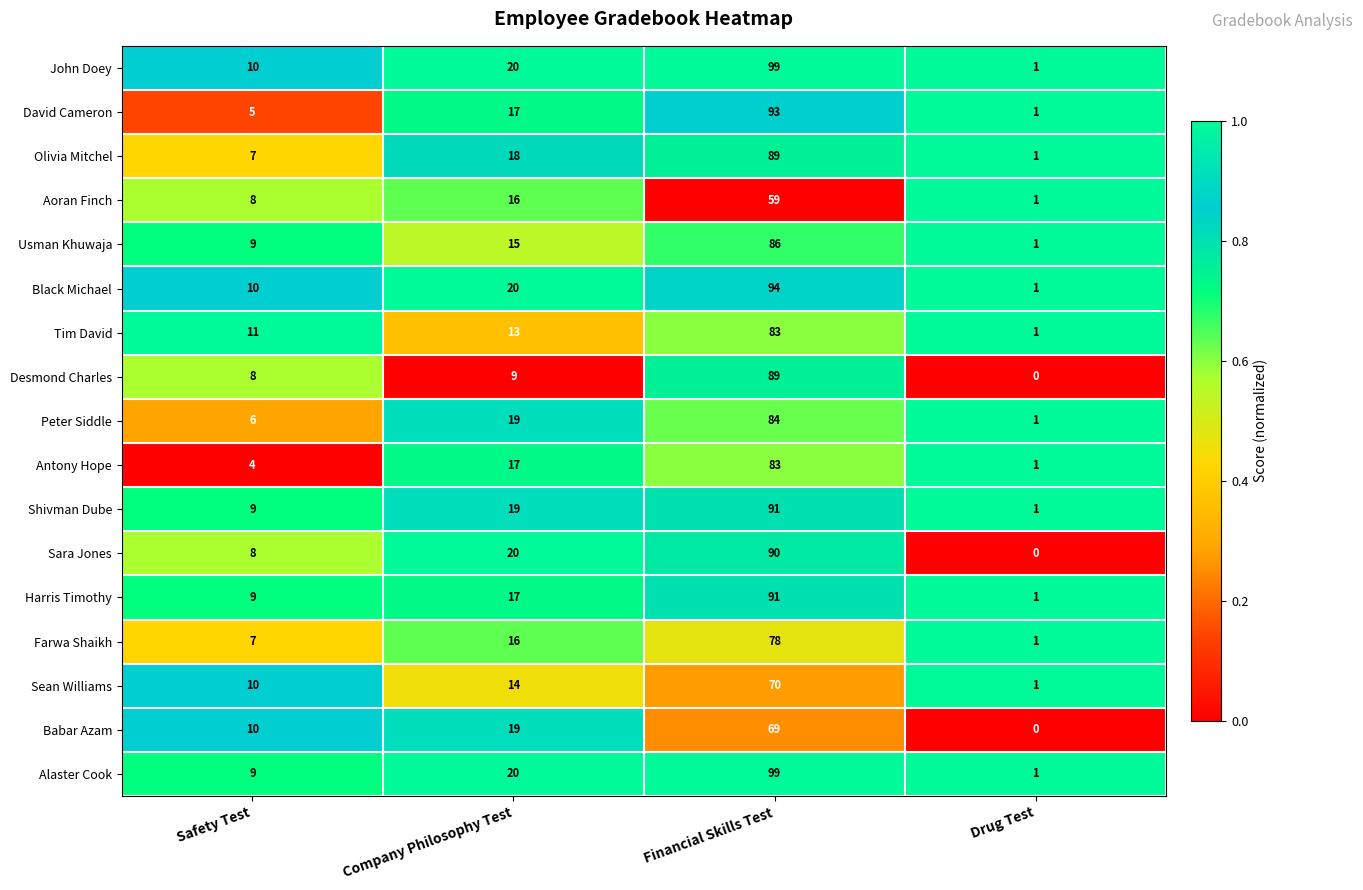

What value does the John Doey series have at Safety Test?

10